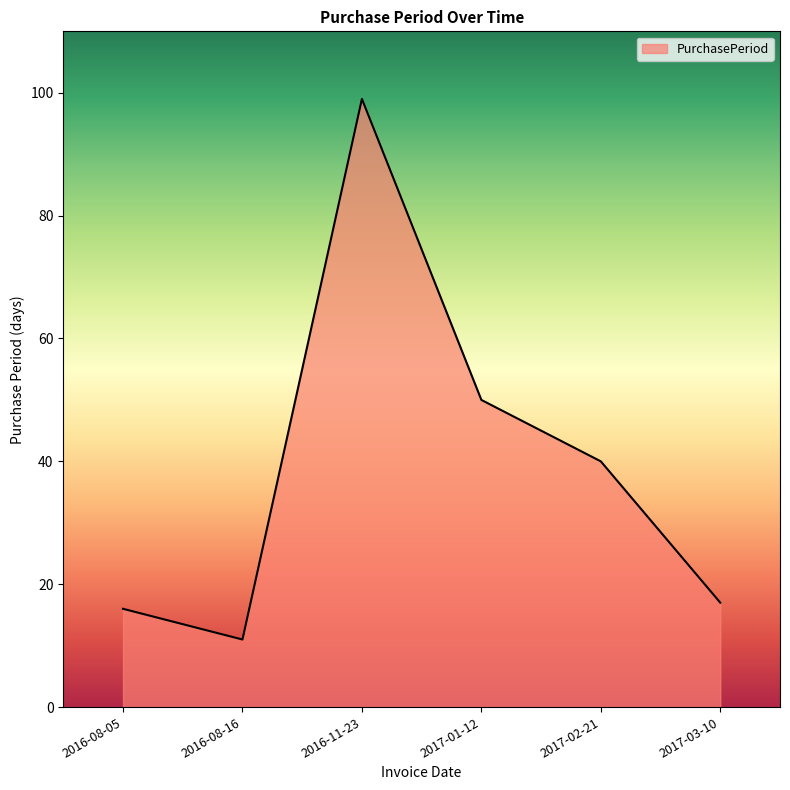

What is the minimum value shown in the chart?

11